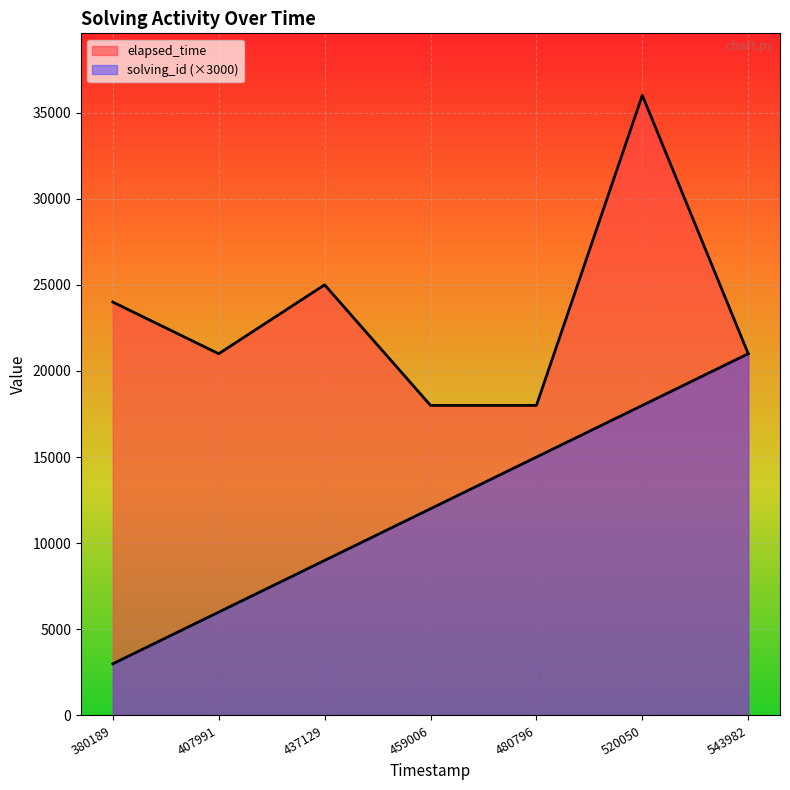

Is it true that elapsed_time equals 21000 at 543982?

True